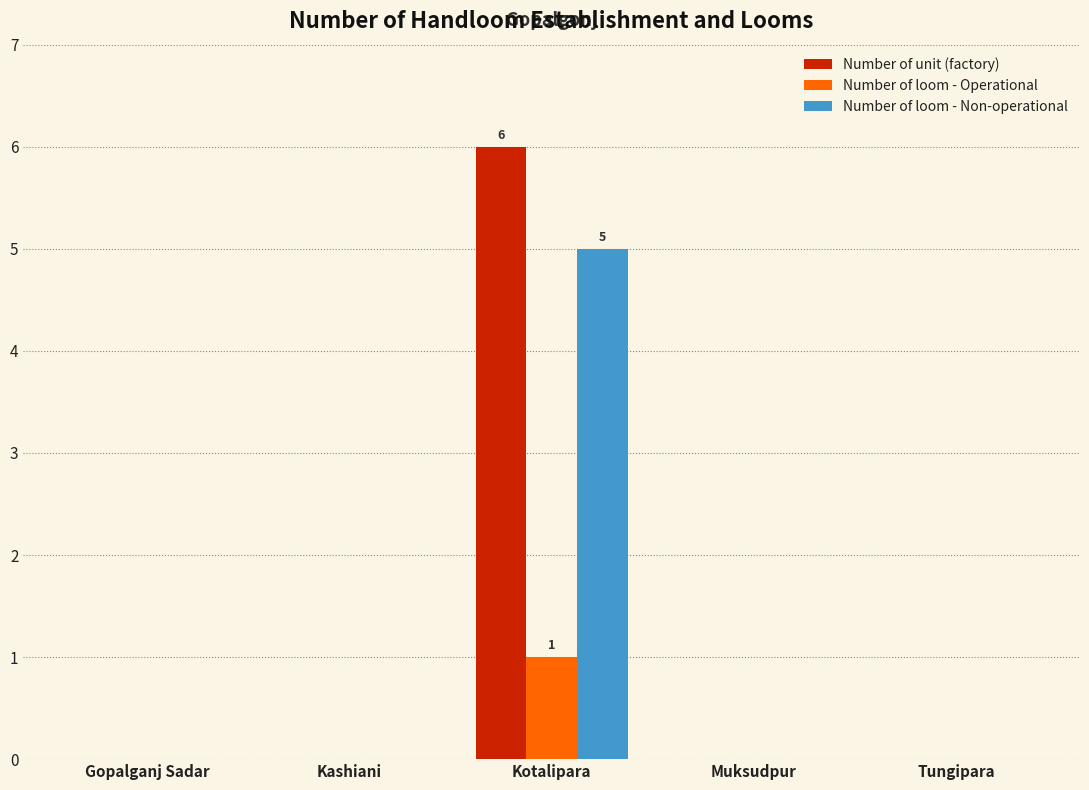

How many categories are shown in the chart?

5